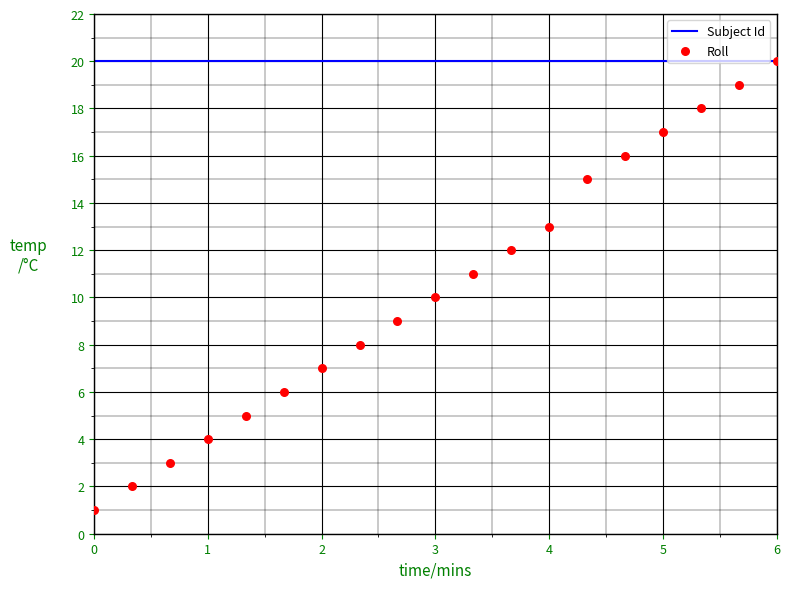

Which series contains the highest Y value?

Subject Id